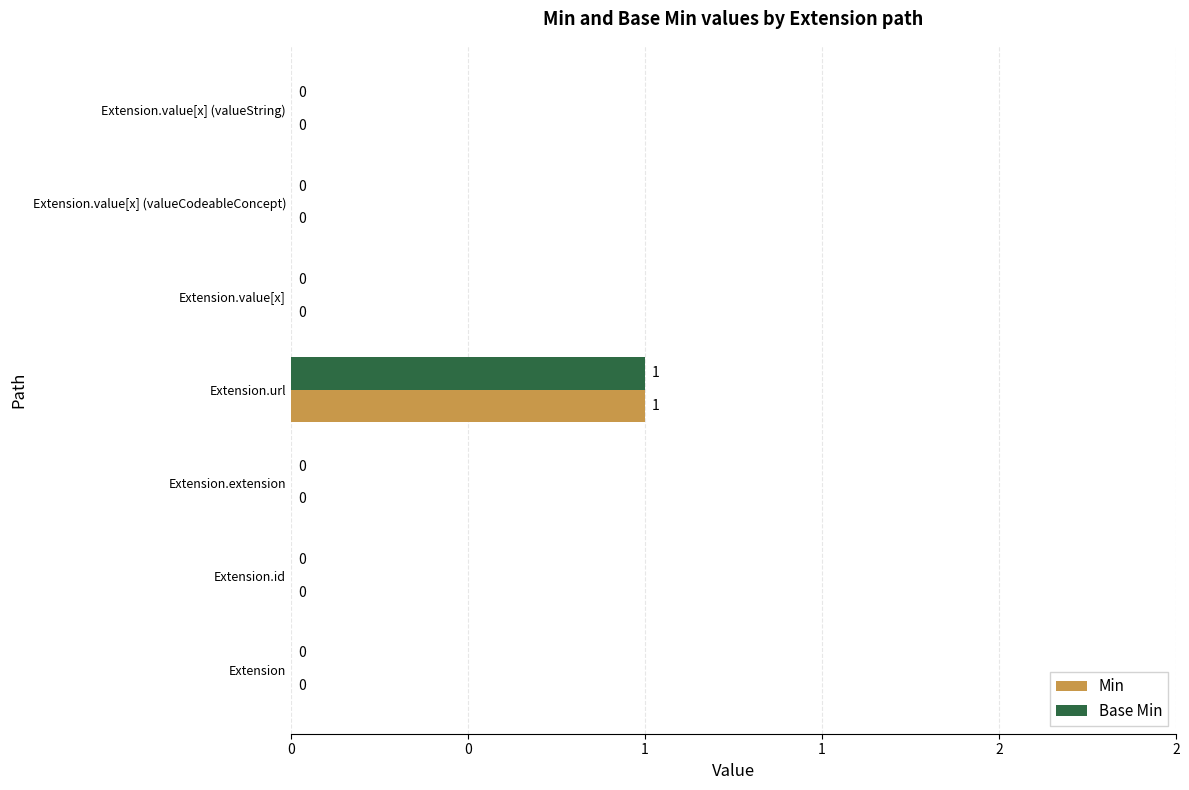

Count the Base Min values in the range 0 to 1.

7